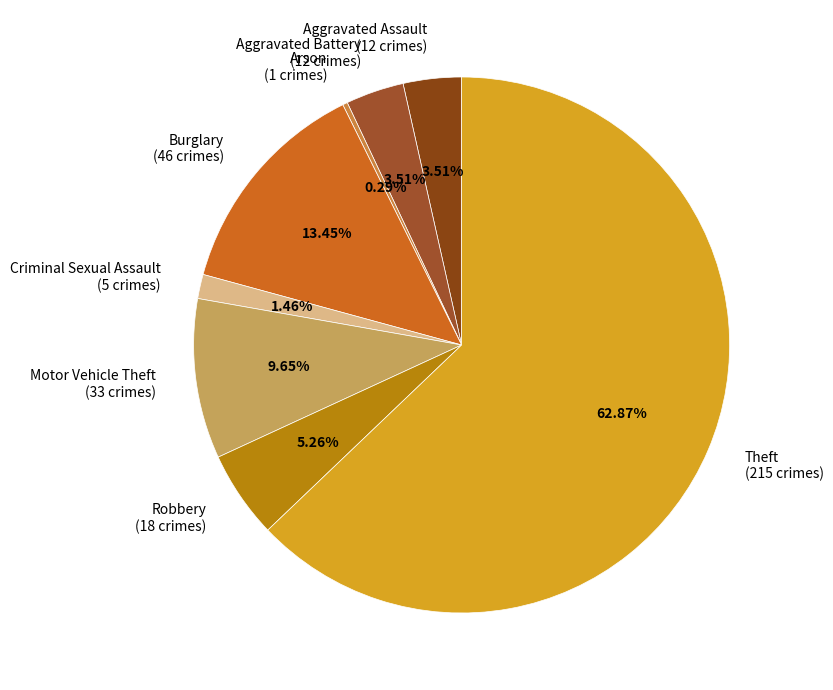

True or false: Burglary accounts for 21% of the total.

False